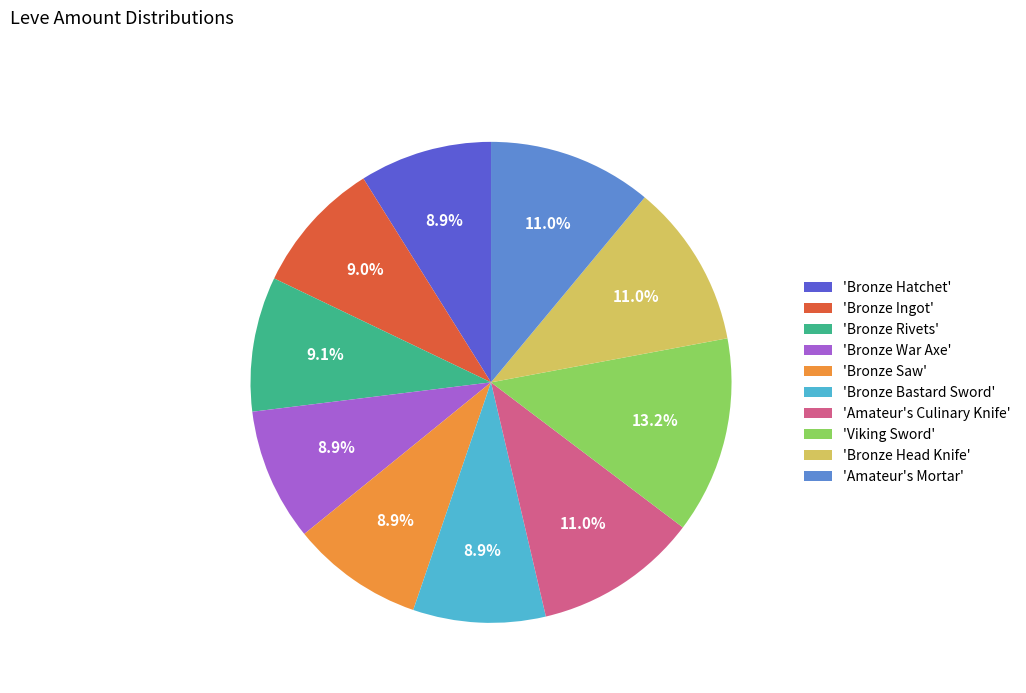

What is the largest slice in the pie chart?

'Viking Sword'